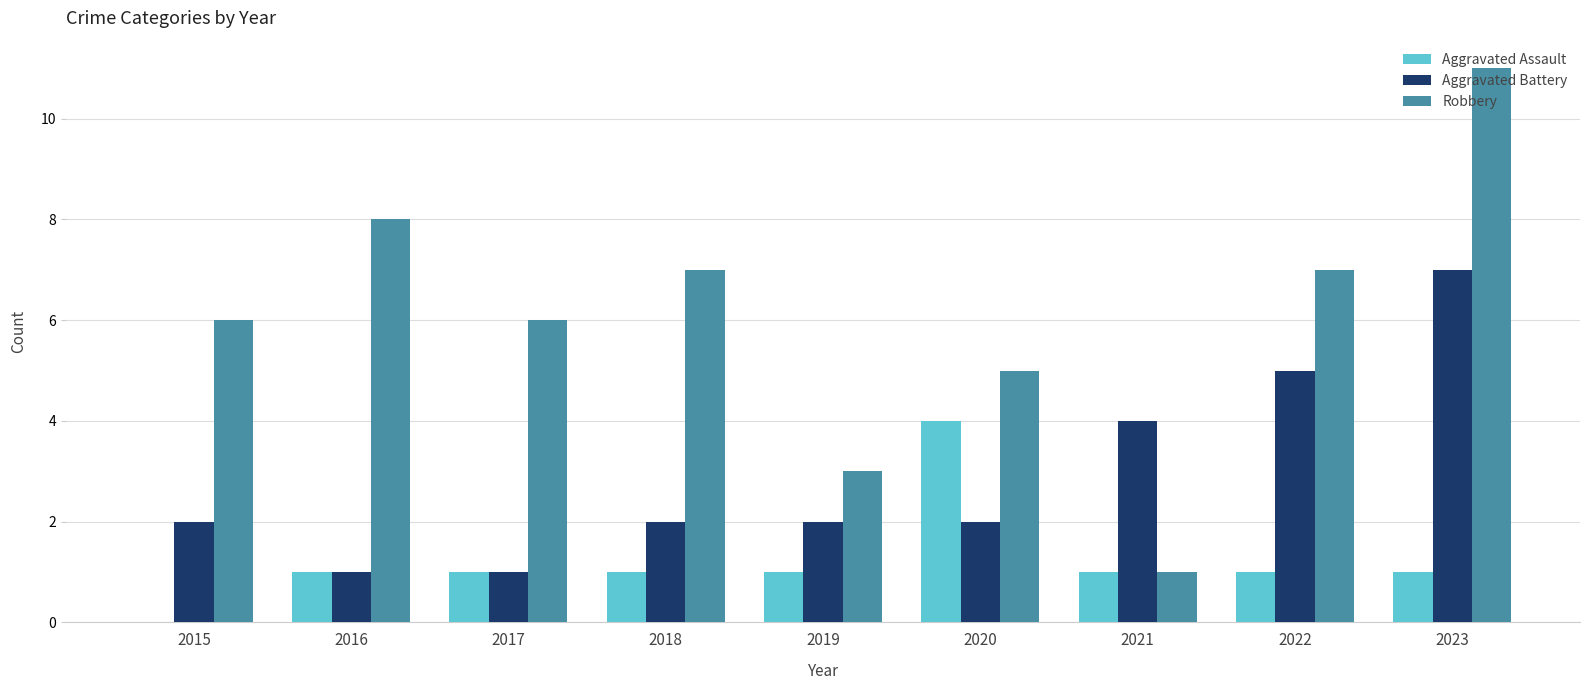

Reading left to right, what are all the values shown in this chart?

Aggravated Assault: 0	1	1	1	1	4	1	1	1
Aggravated Battery: 2	1	1	2	2	2	4	5	7
Robbery: 6	8	6	7	3	5	1	7	11